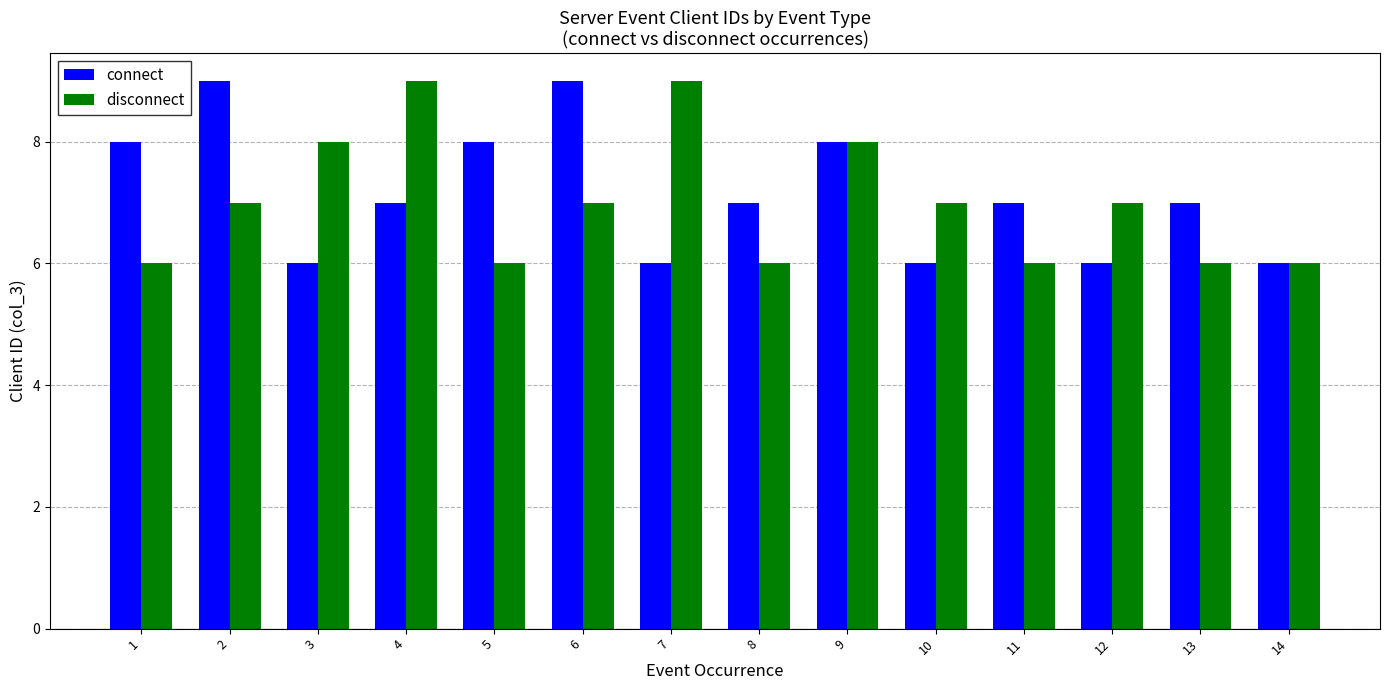

The value of connect at 13 is 12. True or false?

False